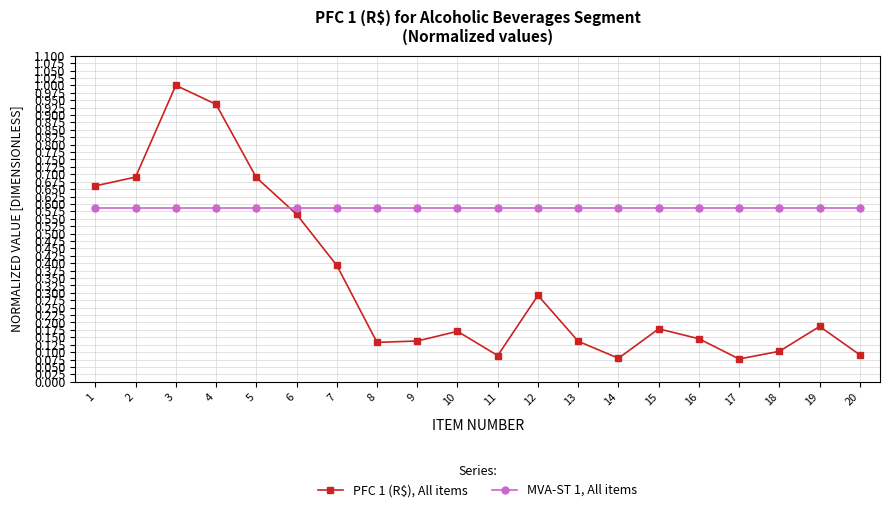

What is the sum of the MVA-ST 1, All items values at 18 and 9?

1.2